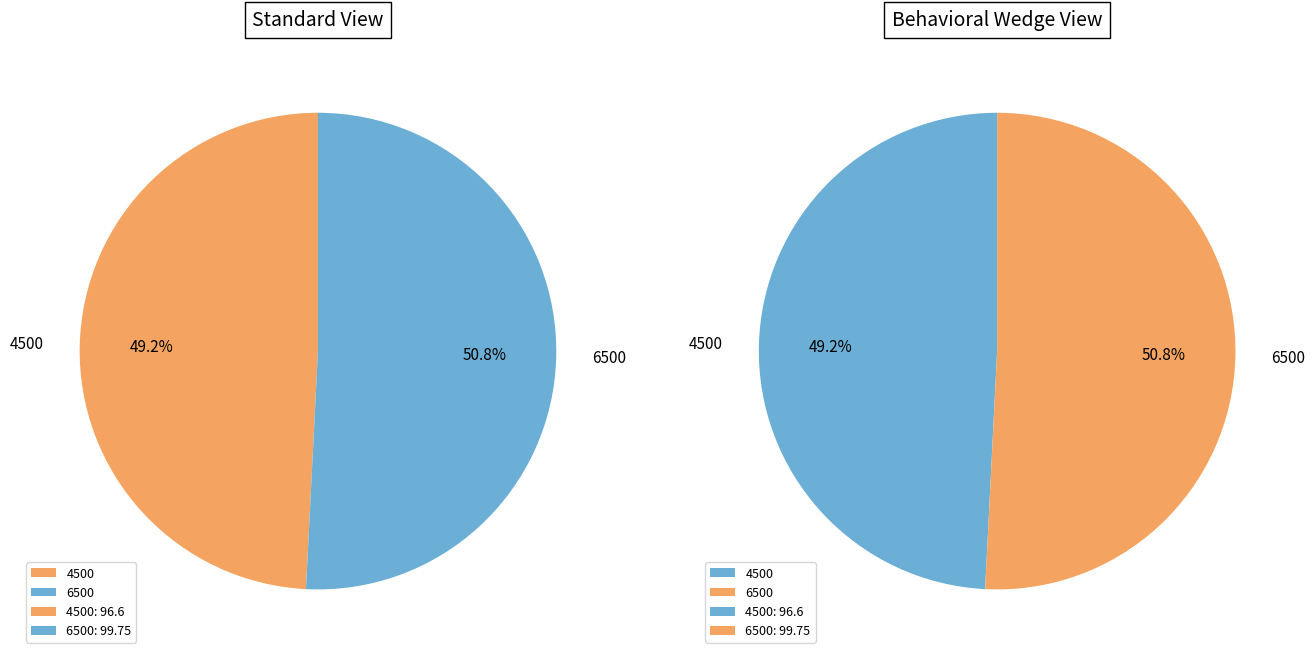

Does any single category account for the majority?

Yes